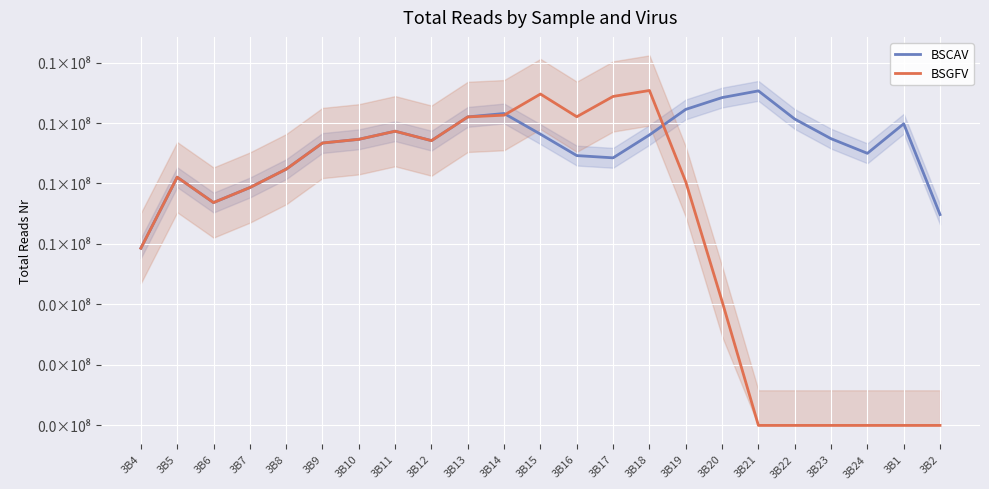

Rank the series by their average value, from highest to lowest.

BSCAV, BSGFV